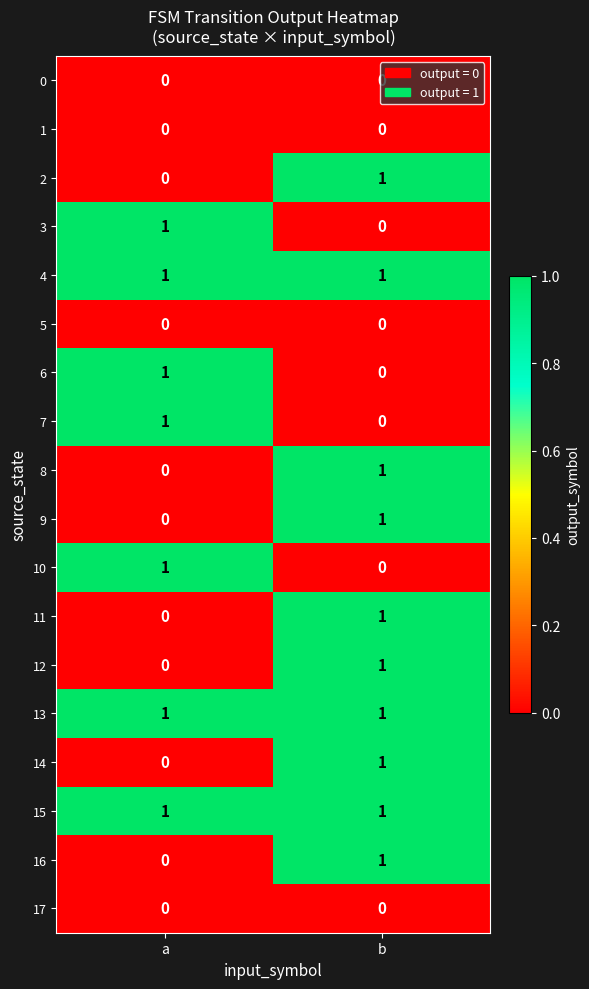

At which category is the sum across all series the highest?

b